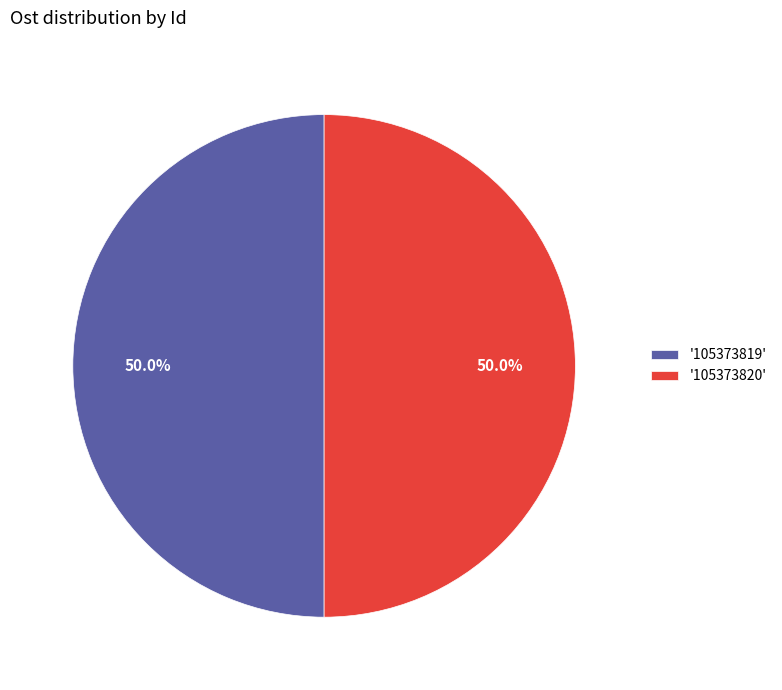

What is the ratio of the value at '105373820' to the value at '105373819'?

1.0